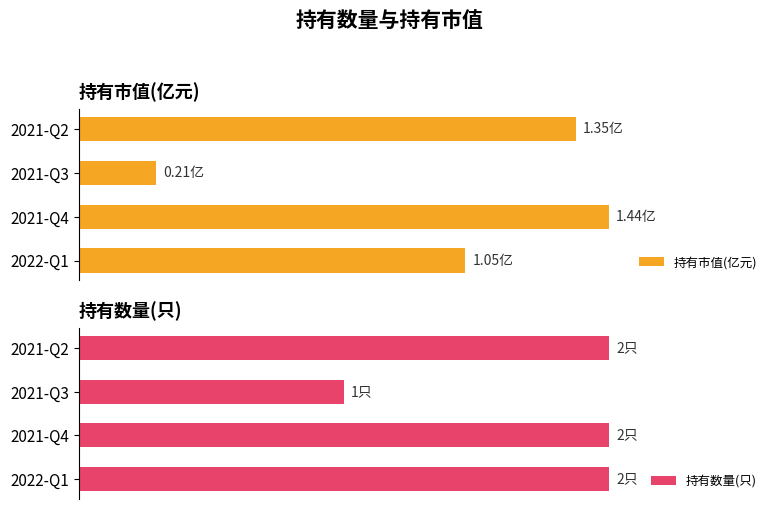

List the series in order of their overall mean, highest first.

持有数量(只), 持有市值(亿元)